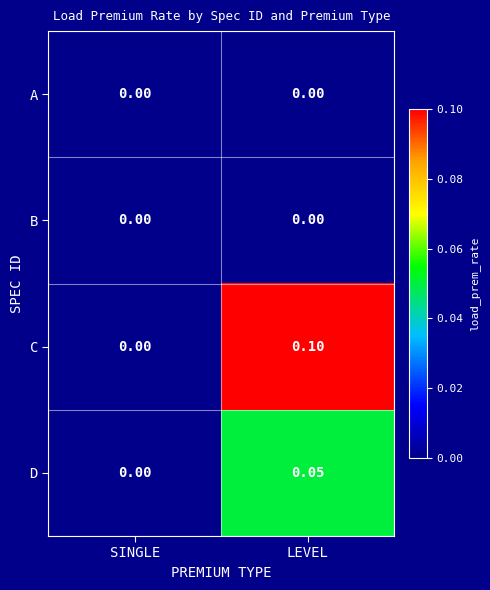

At which category is the sum across all series the highest?

LEVEL